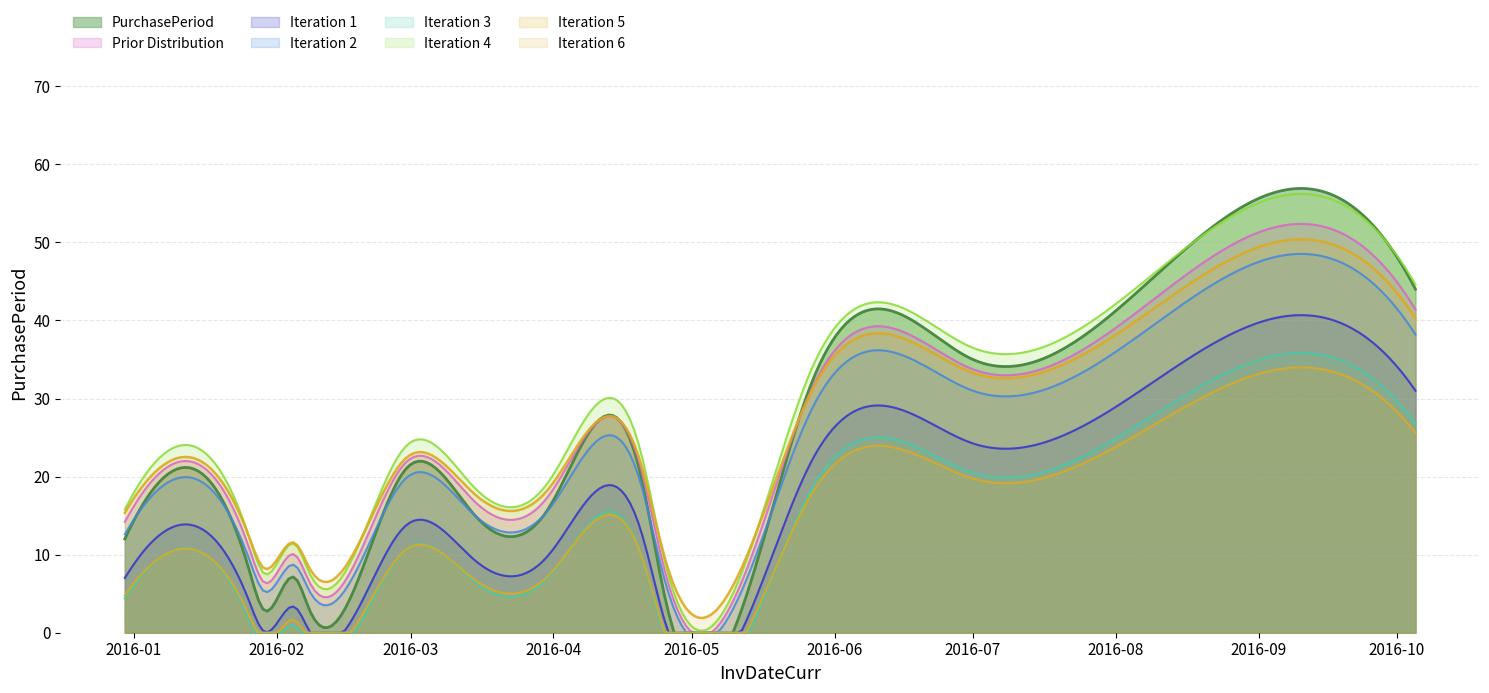

True or false: there are more than 0 points higher than both neighbors.

True